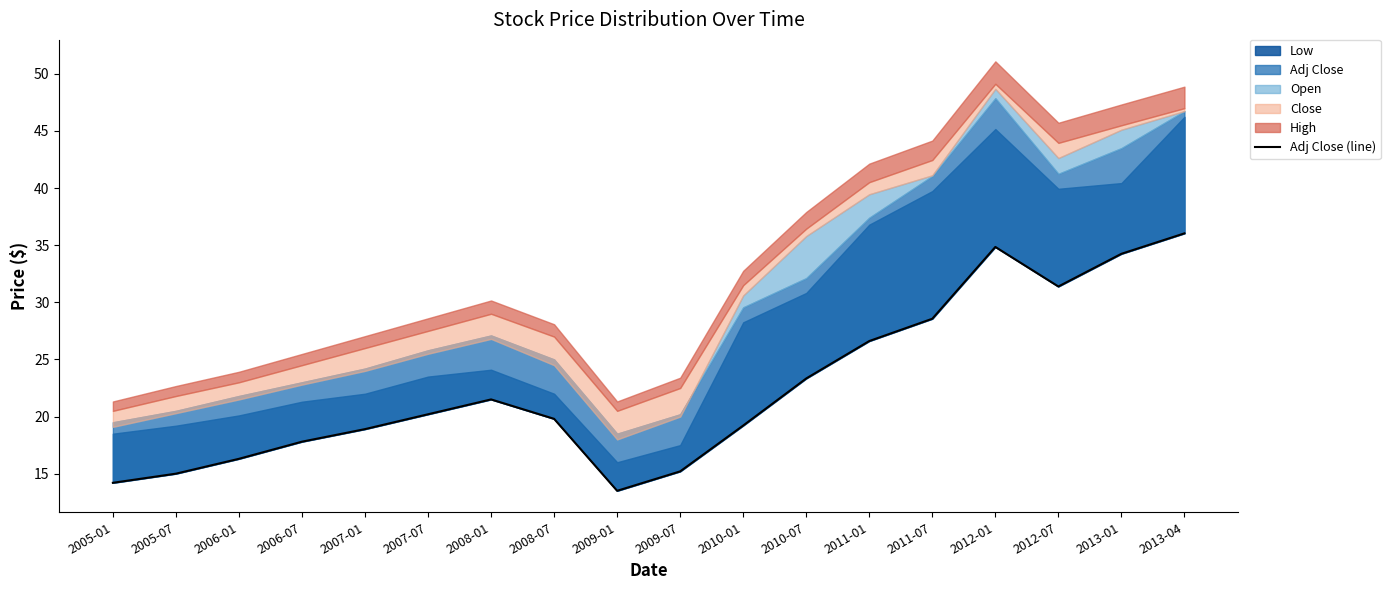

Reading right to left, extract all data points from this chart.

36.0	34.2	31.4	34.8	28.6	26.6	23.3	19.2	15.2	13.5	19.8	21.5	20.2	18.9	17.8	16.3	15.0	14.2